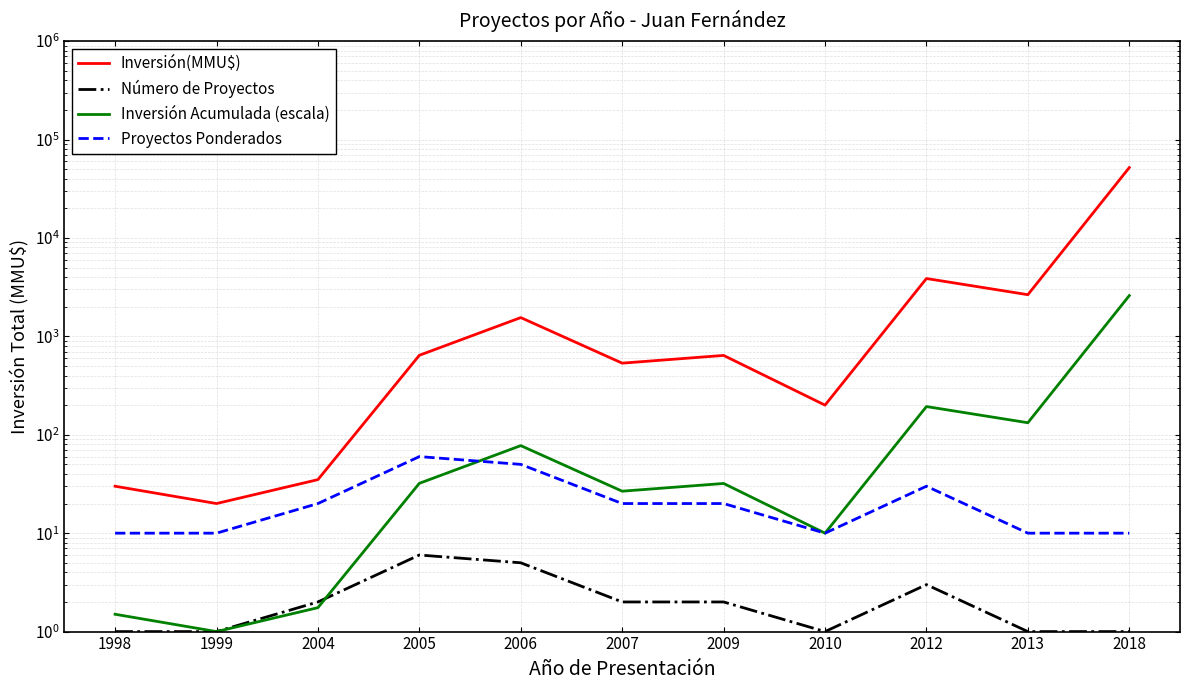

At which category is the sum across all series the highest?

2018